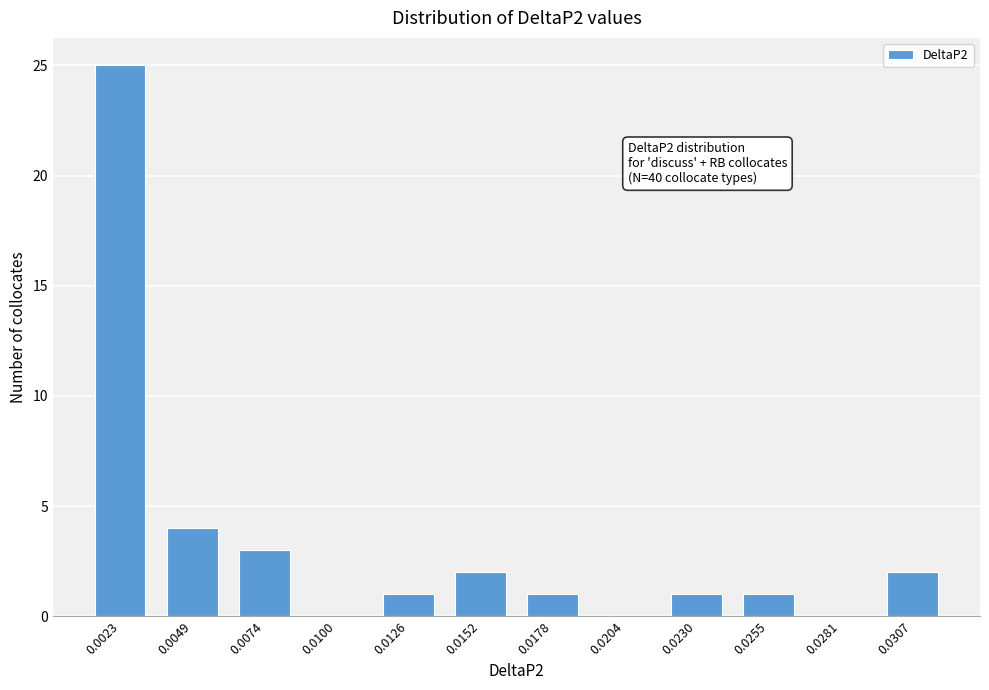

Reading left to right, transcribe all the data shown in this chart.

0.0023=25	0.0049=4	0.0074=3	0.0100=0	0.0126=1	0.0152=2	0.0178=1	0.0204=0	0.0230=1	0.0255=1	0.0281=0	0.0307=2